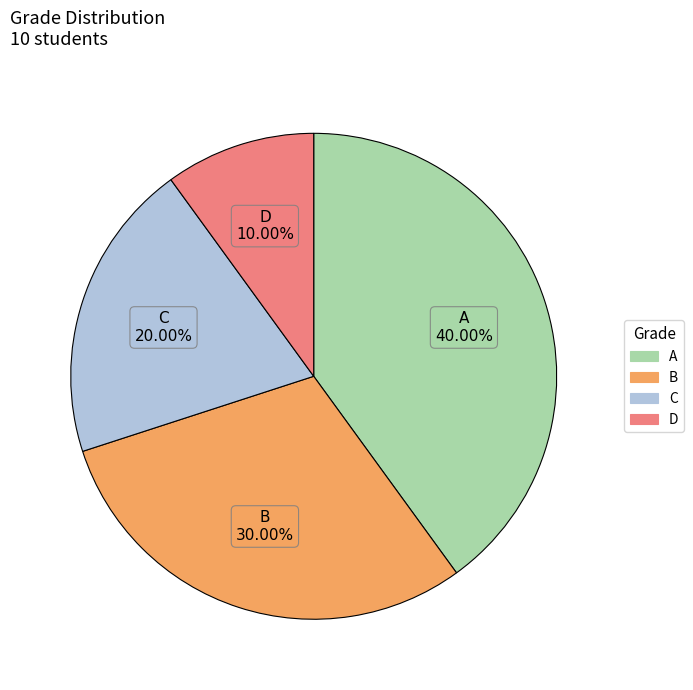

What is the largest slice in the pie chart?

A